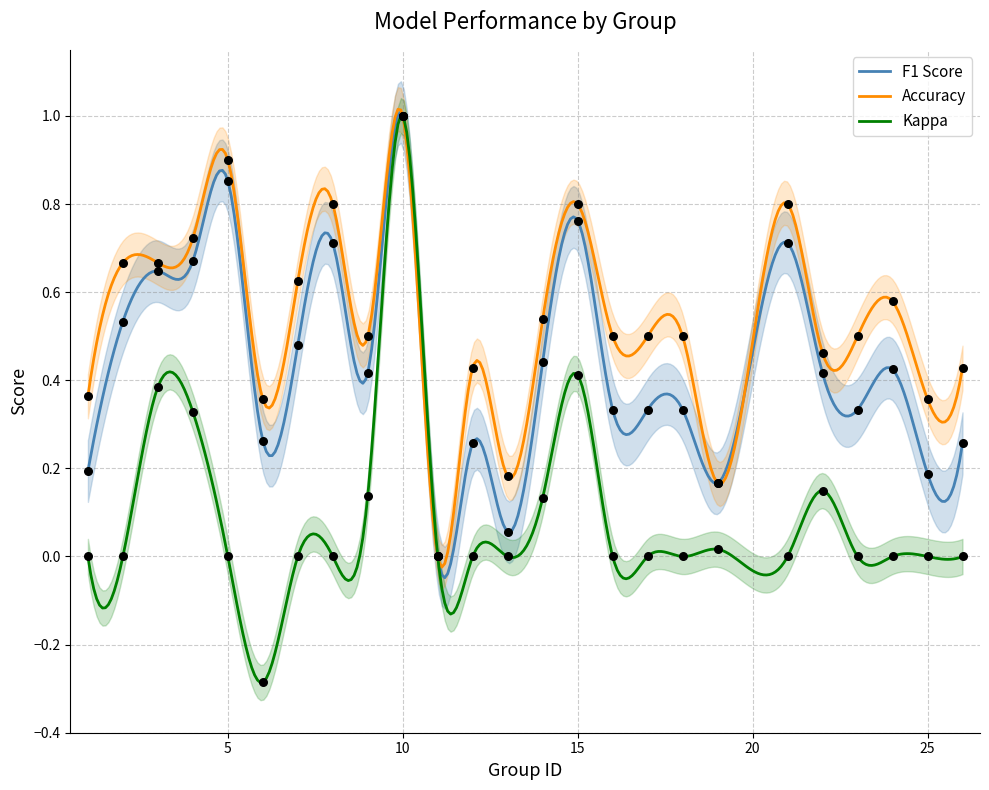

At which category is the sum across all series the highest?

10